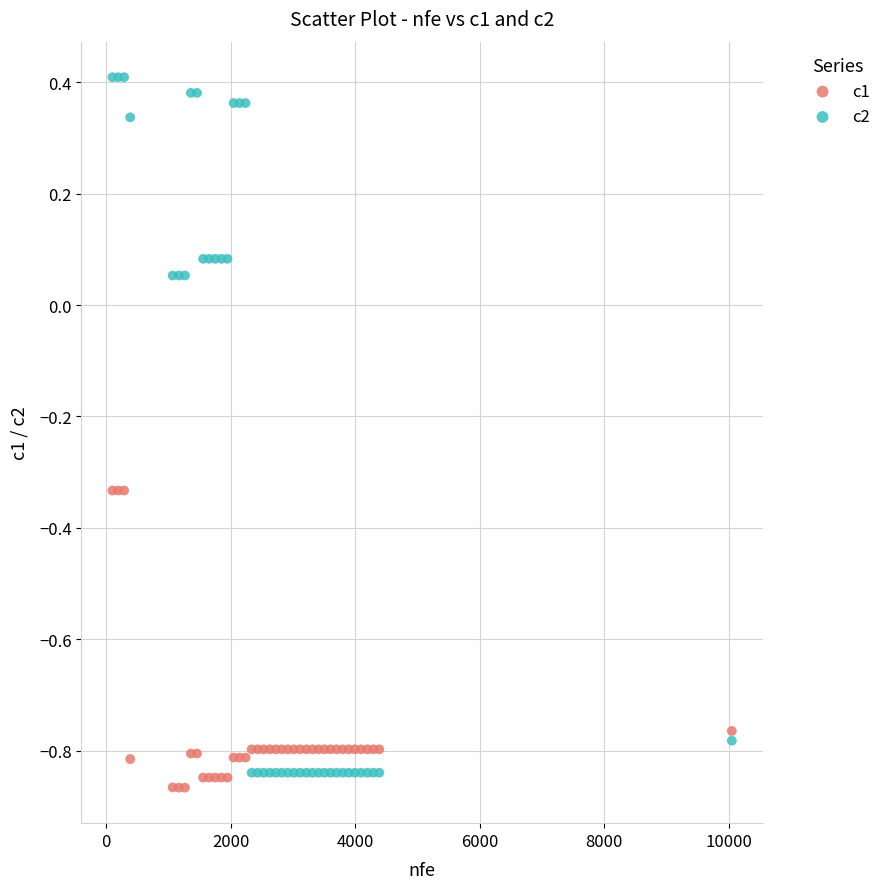

Which series reaches the minimum Y coordinate?

c1